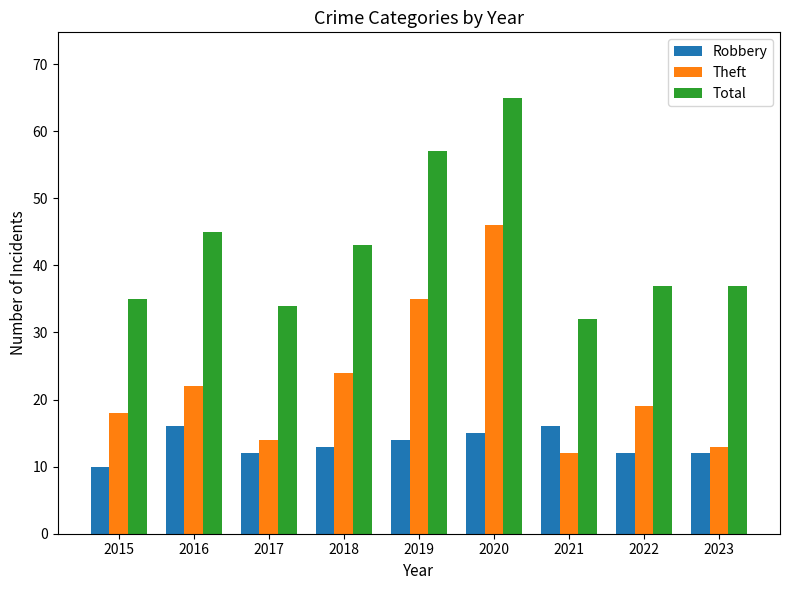

Which series has the widest spread of values?

Theft